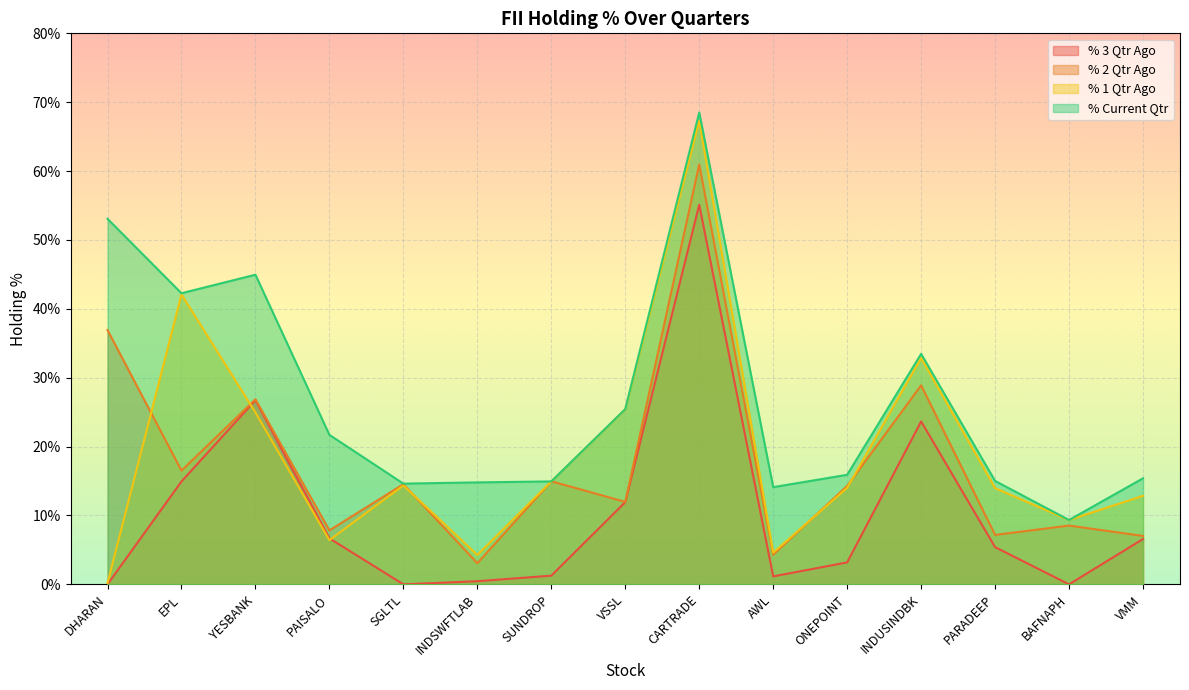

True or false: % 2 Qtr Ago has more than 1 interior local peaks.

True